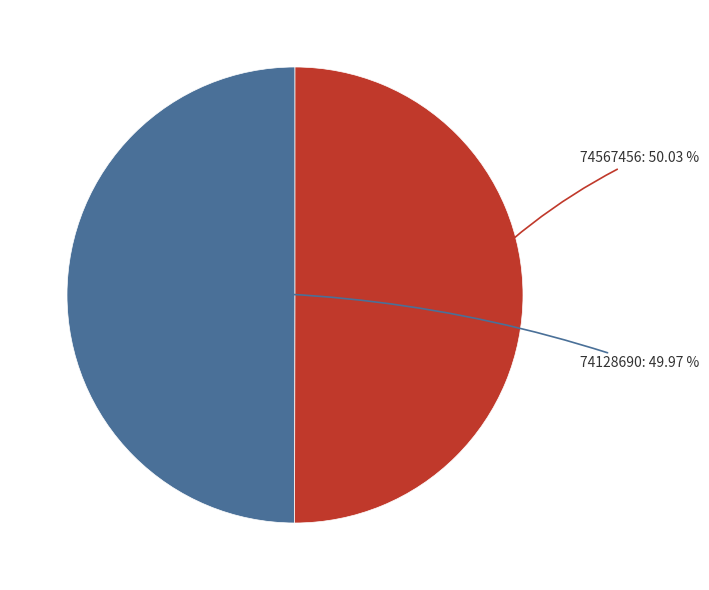

How many slices are in this pie chart?

2